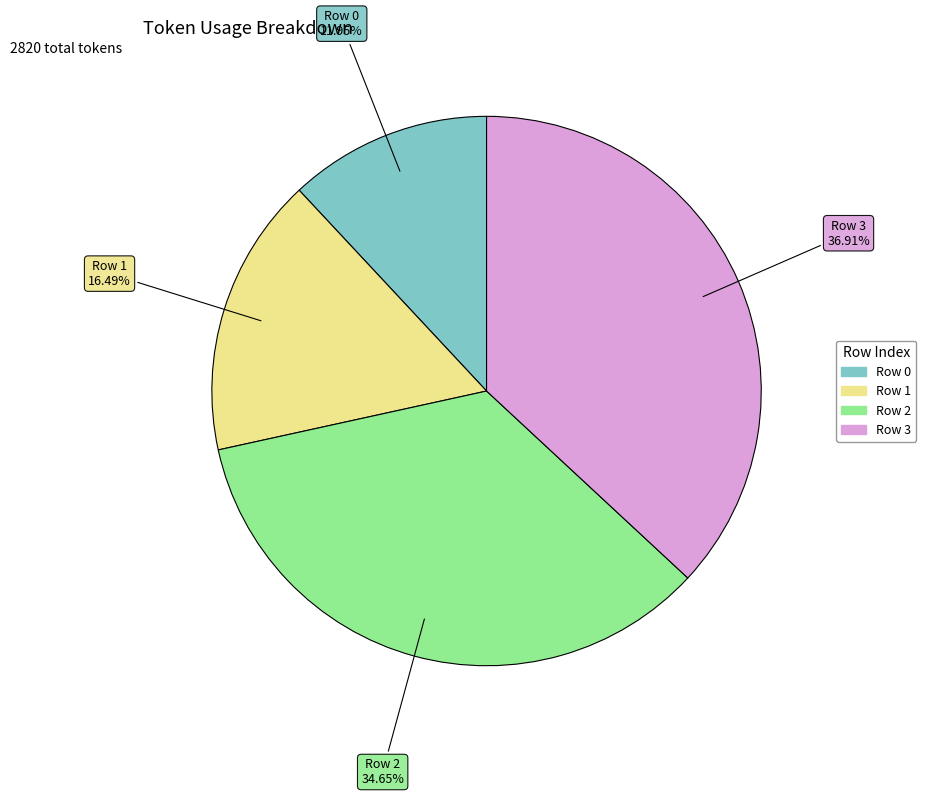

What is the ratio of the value at Row 1 to the value at Row 0?

1.4